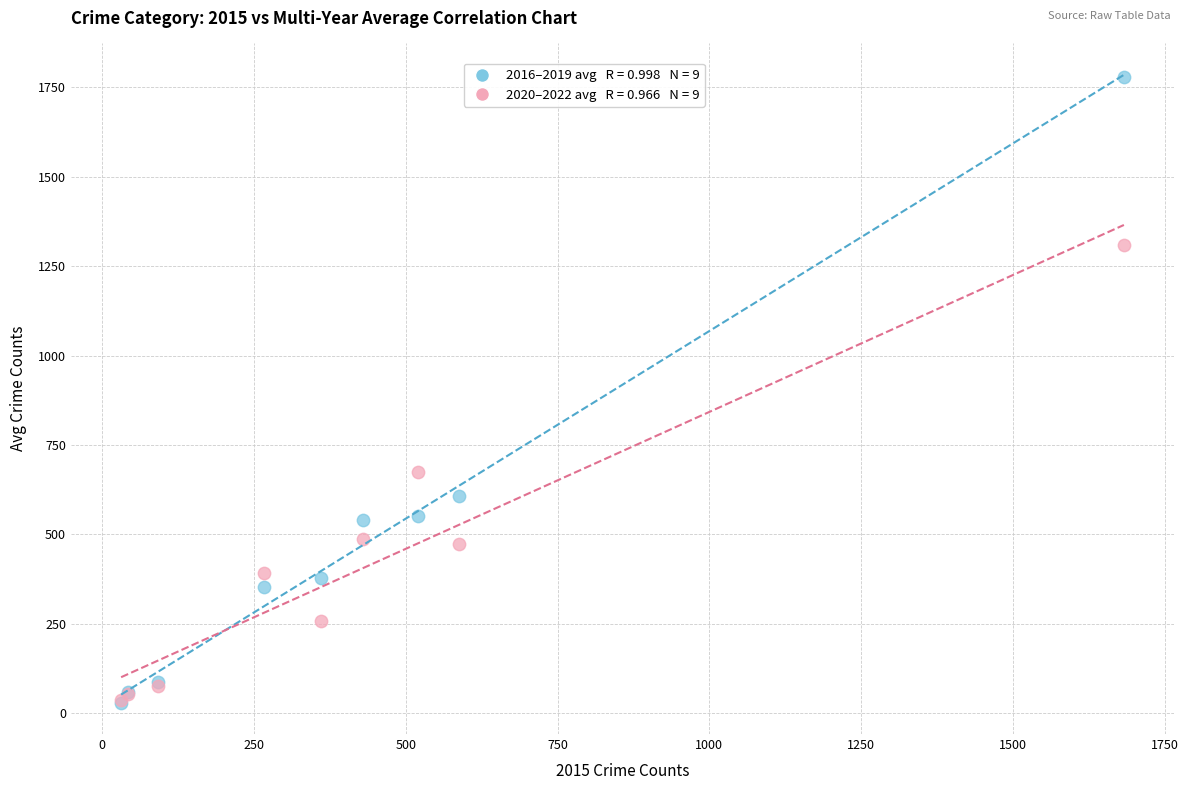

Across all series, what Y value is closest to 904?

674.7